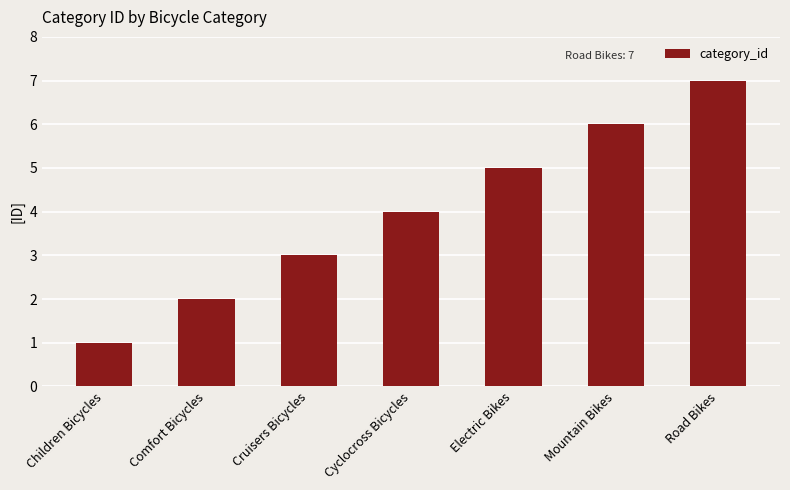

How many values are between 2 and 6?

5